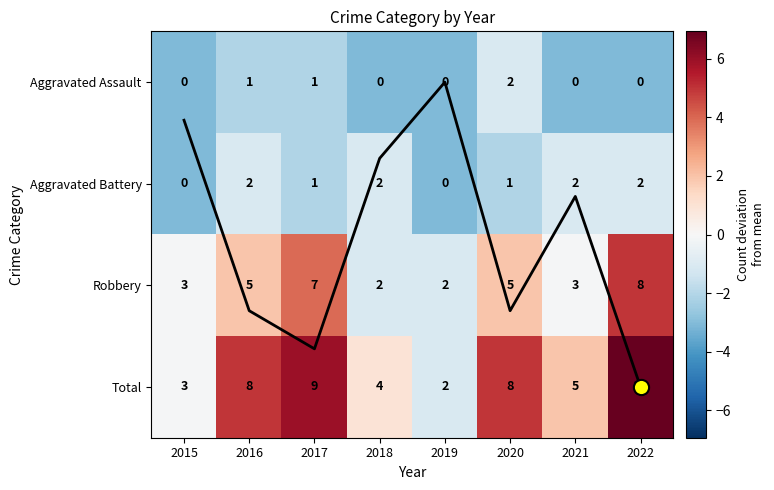

What is the spread (max minus min) of values at 2015?

3.0